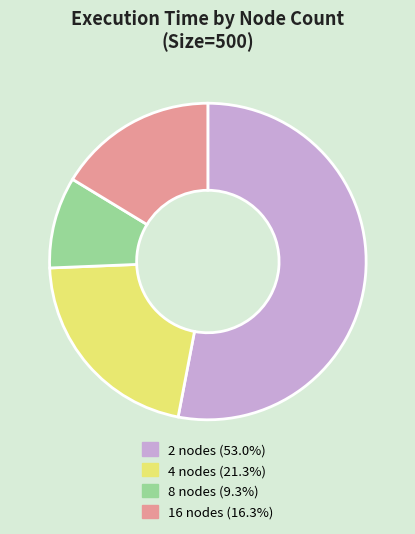

Which has a higher value, 2 or 8?

2